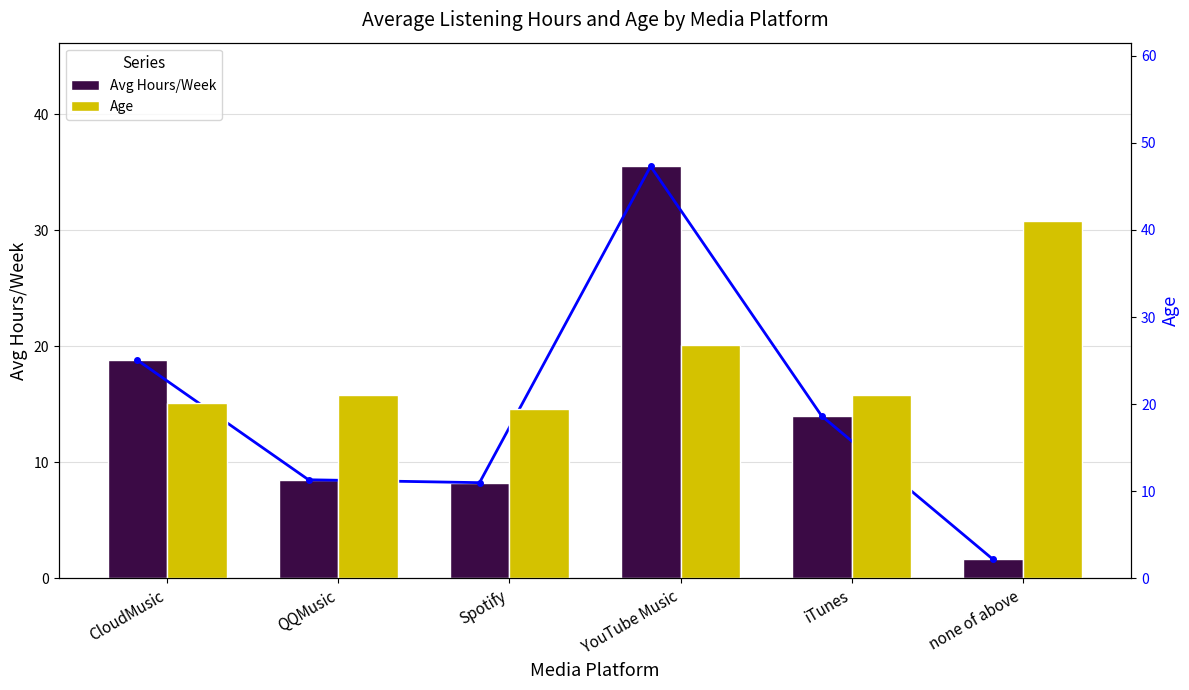

Which series has the widest spread of values?

Avg Hours/Week